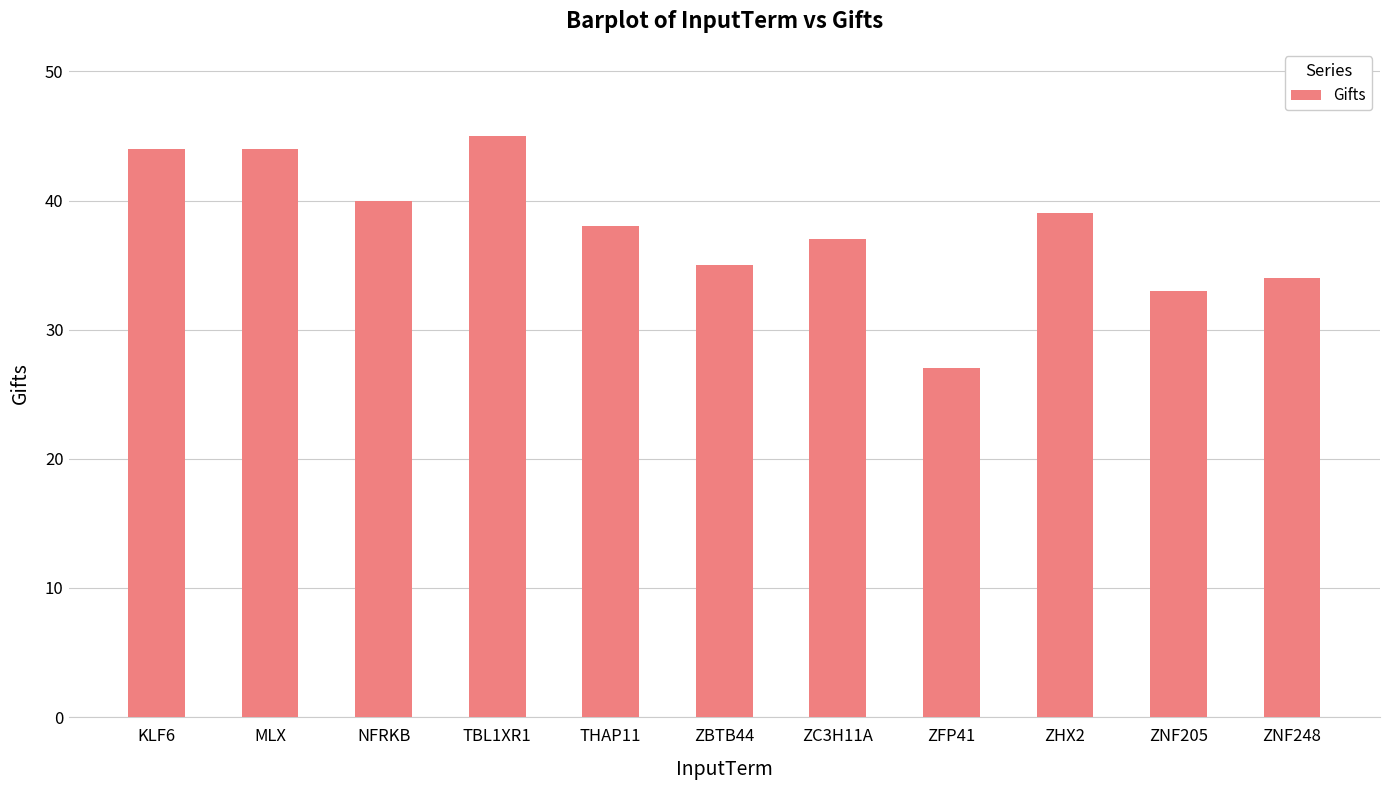

Which category has the lowest value across all series?

ZFP41